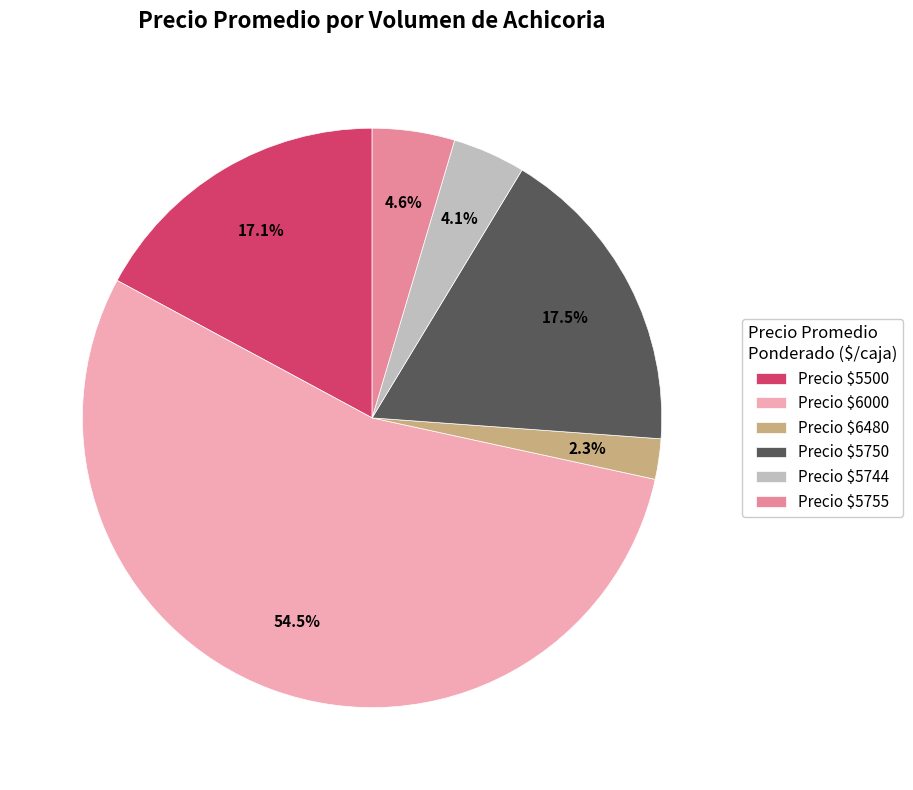

Is there a majority slice in this chart?

Yes